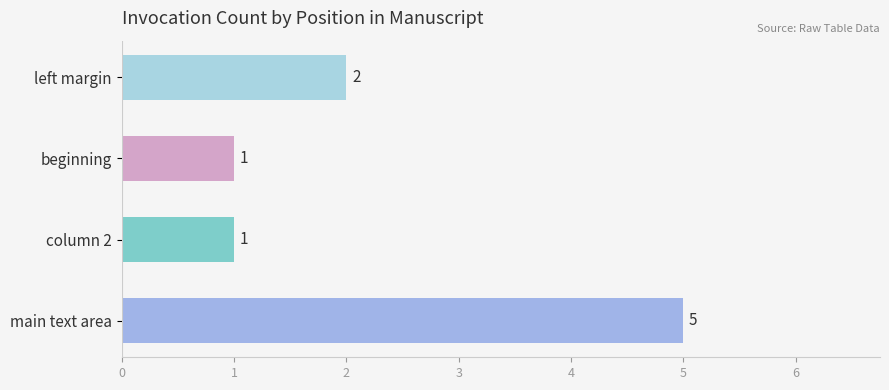

Reading top to bottom, extract all data points from this chart.

2	1	1	5